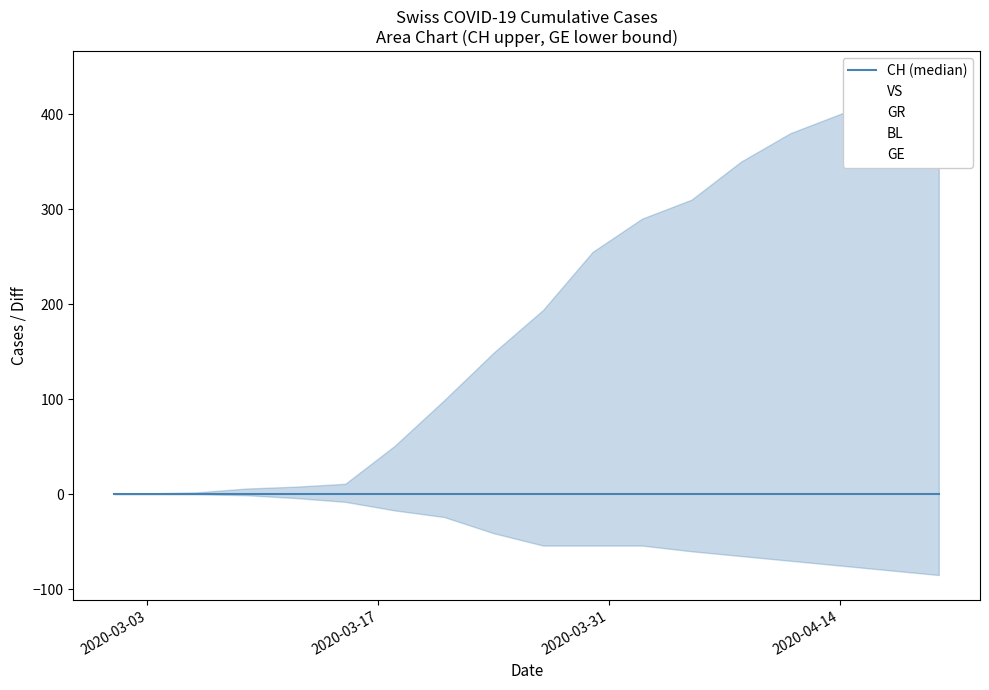

How many data points in CH are less than 194?

8